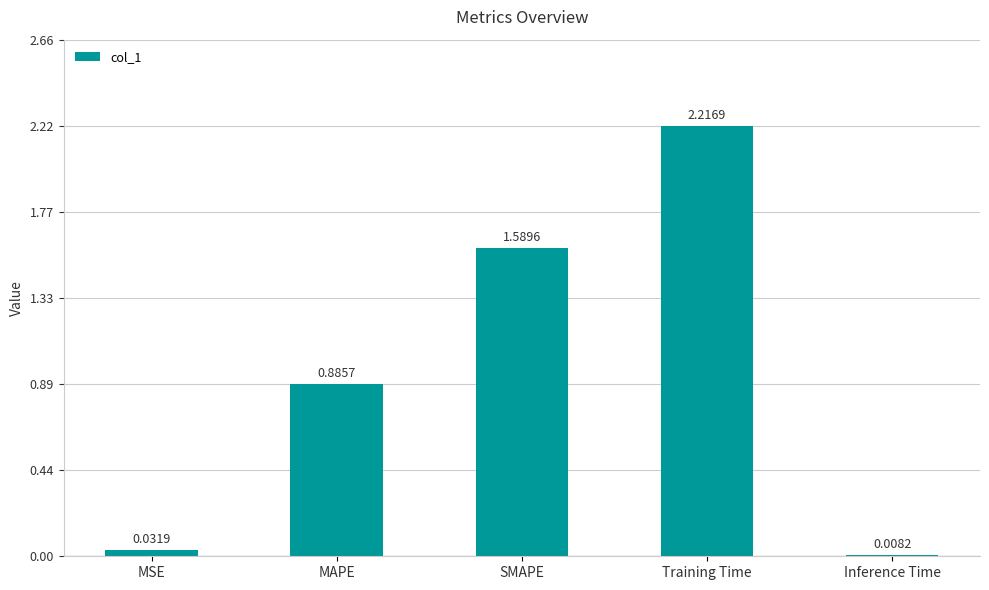

What is the label of the 1st bar from the right?

Inference Time